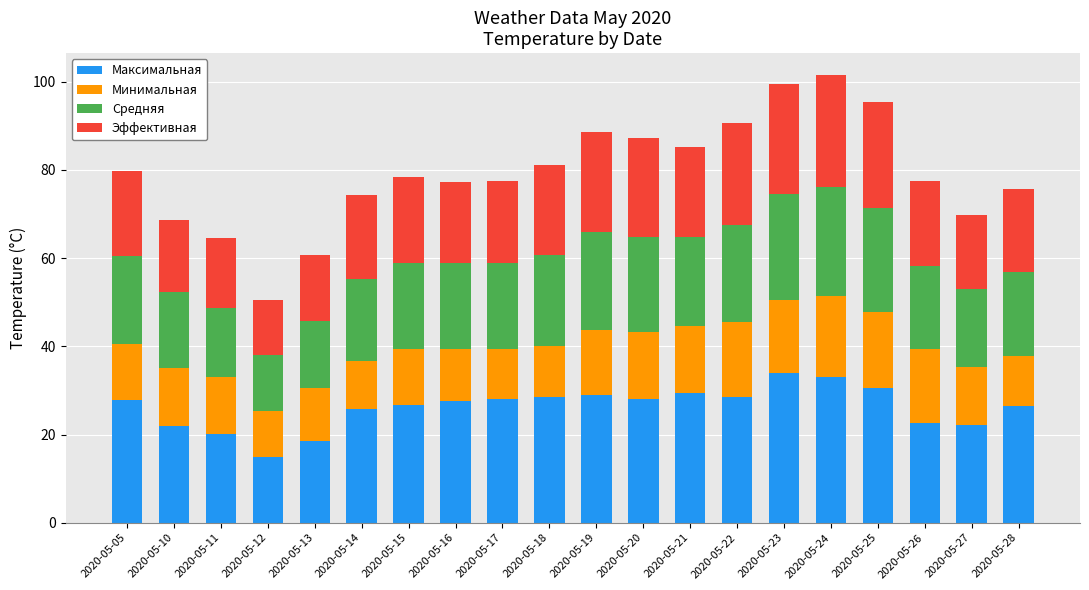

What is the highest value of the Максимальная series?

34.0